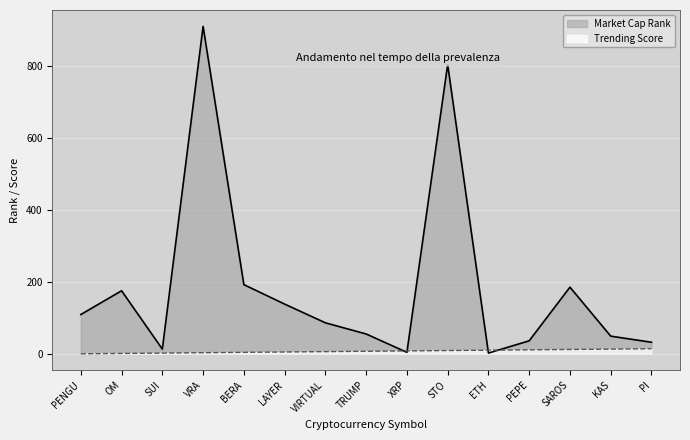

At SAROS, list the series in order from largest to smallest.

Market Cap Rank, Trending Score